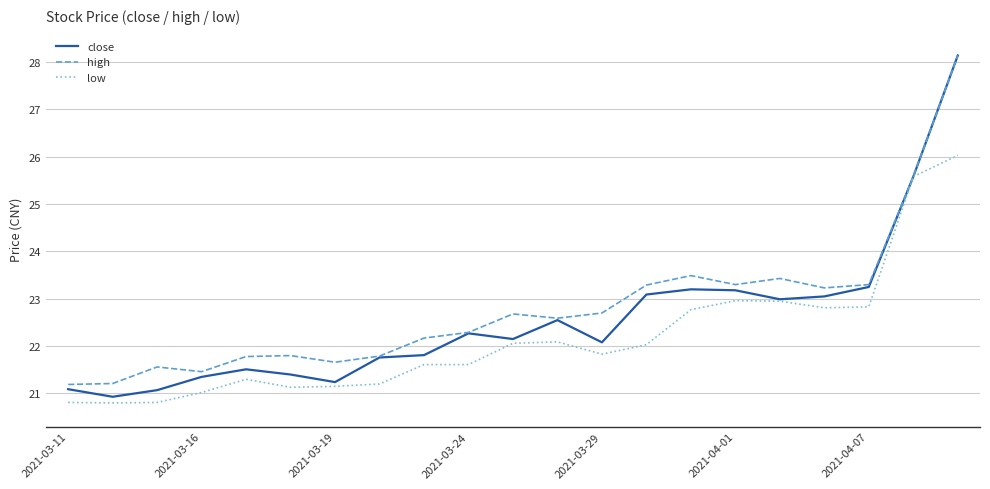

Which series has the widest spread of values?

close